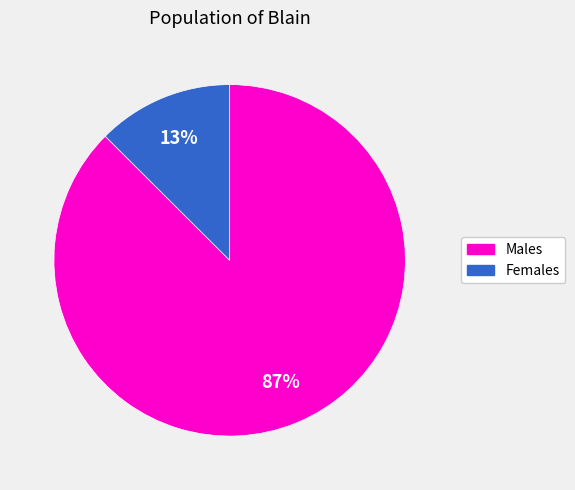

Does any single category account for the majority?

Yes